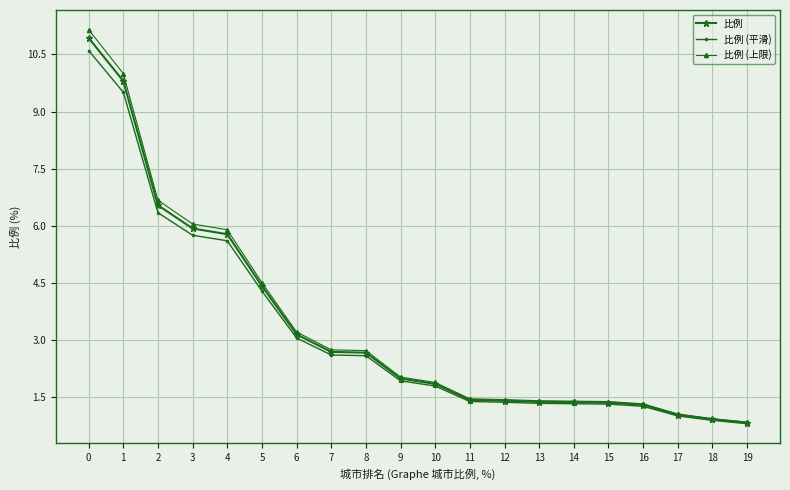

What is the spread (max minus min) of values at 7?

0.1